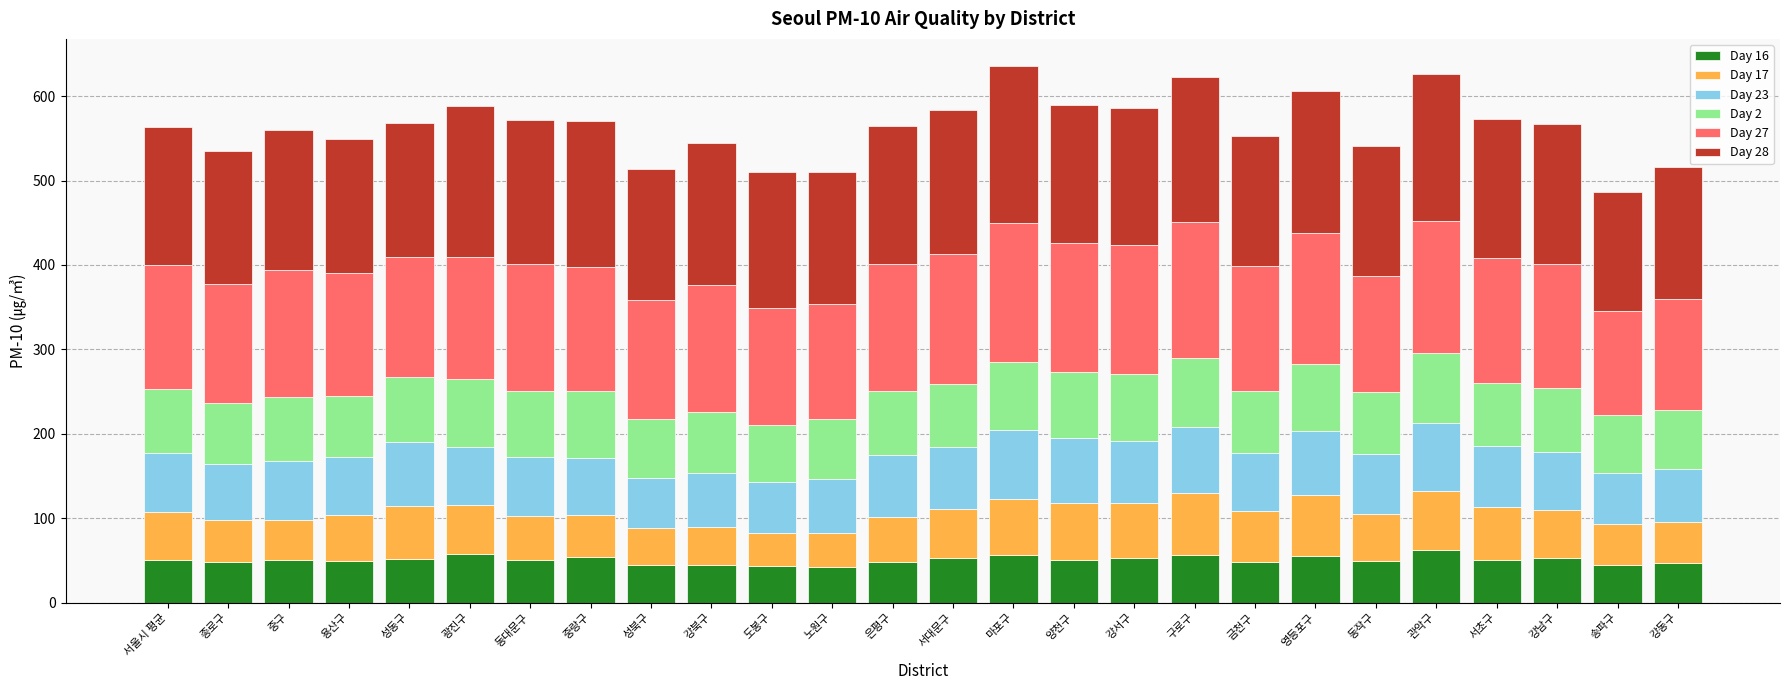

Are the bars horizontal?

No